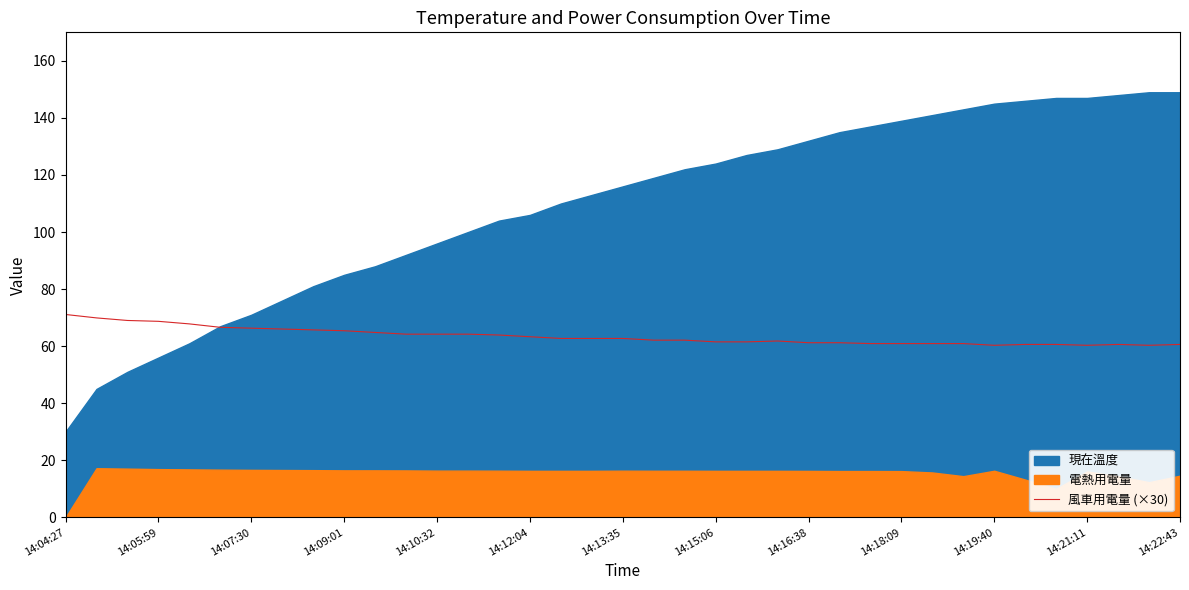

What is the highest value of the 風車用電量 (×30) series?

71.1